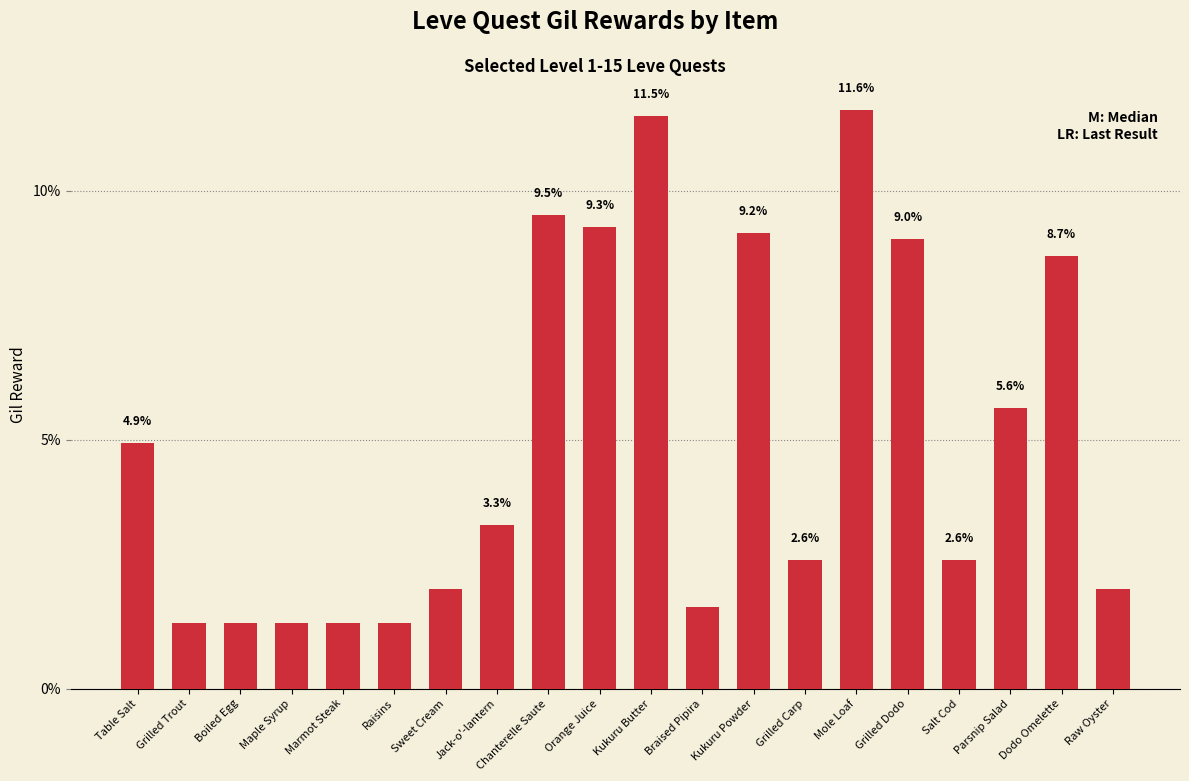

Where does the data first go above 3?

Table Salt